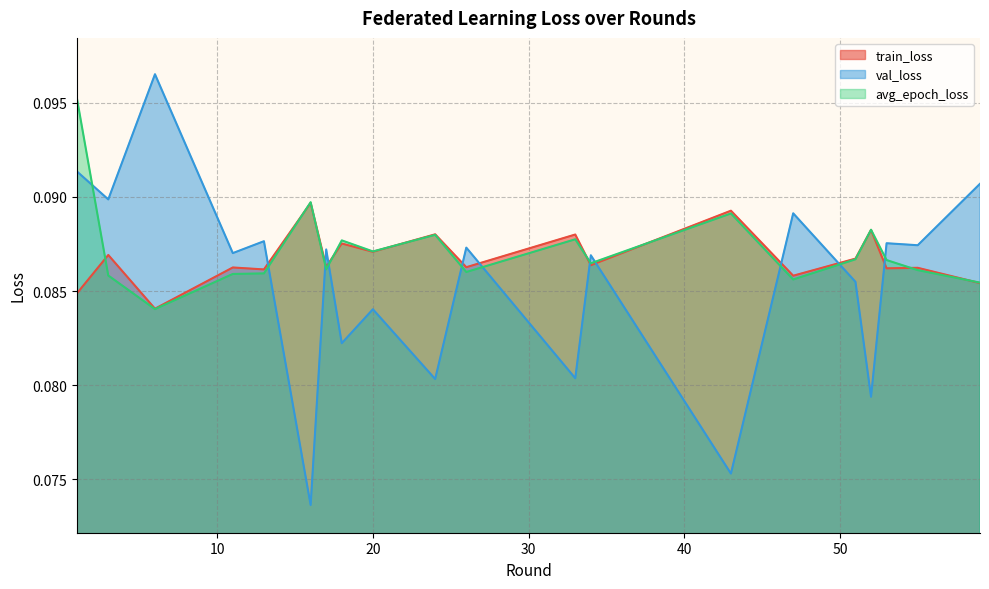

Reading left to right, transcribe all the data shown in this chart.

train_loss: 1=0.1	3=0.1	6=0.1	11=0.1	13=0.1	16=0.1	17=0.1	18=0.1	20=0.1	24=0.1	26=0.1	33=0.1	34=0.1	43=0.1	47=0.1	51=0.1	52=0.1	53=0.1	55=0.1	59=0.1
val_loss: 1=0.1	3=0.1	6=0.1	11=0.1	13=0.1	16=0.1	17=0.1	18=0.1	20=0.1	24=0.1	26=0.1	33=0.1	34=0.1	43=0.1	47=0.1	51=0.1	52=0.1	53=0.1	55=0.1	59=0.1
avg_epoch_loss: 1=0.1	3=0.1	6=0.1	11=0.1	13=0.1	16=0.1	17=0.1	18=0.1	20=0.1	24=0.1	26=0.1	33=0.1	34=0.1	43=0.1	47=0.1	51=0.1	52=0.1	53=0.1	55=0.1	59=0.1